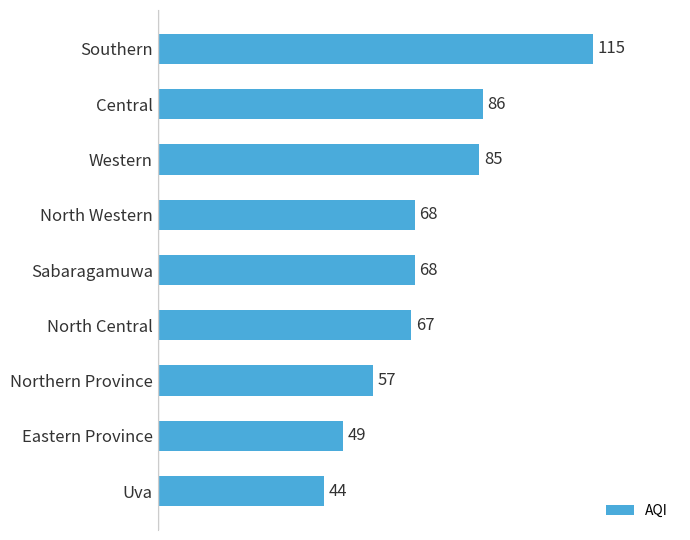

The chart shows a value of 68 at North Western. True or false?

True